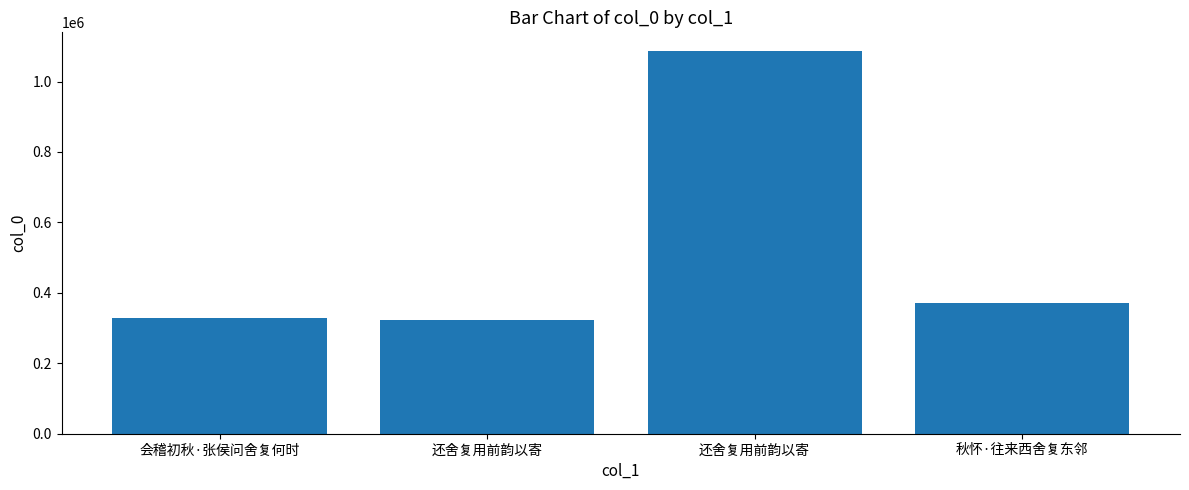

Which label corresponds to the smallest value in the chart?

还舍复用前韵以寄